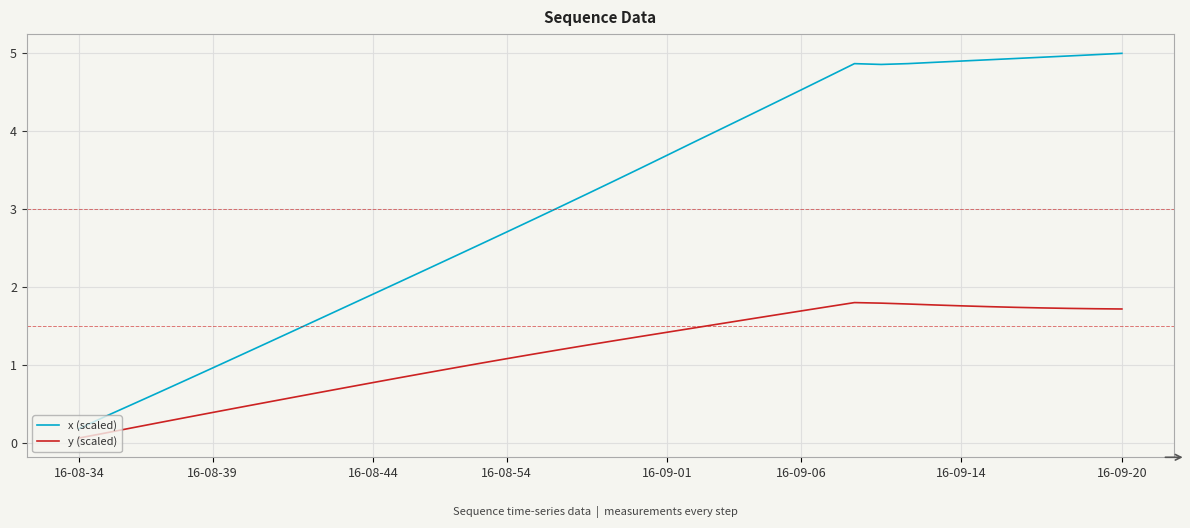

Rank the series by their average value, from lowest to highest.

y (scaled), x (scaled)